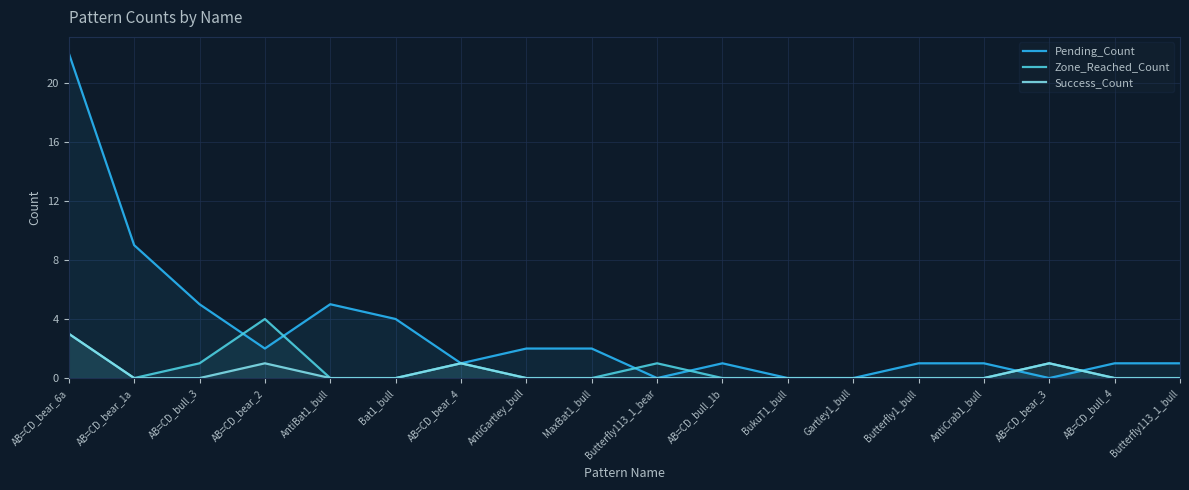

True or false: Success_Count has a value of 0 at AB=CD_bear_1a.

True